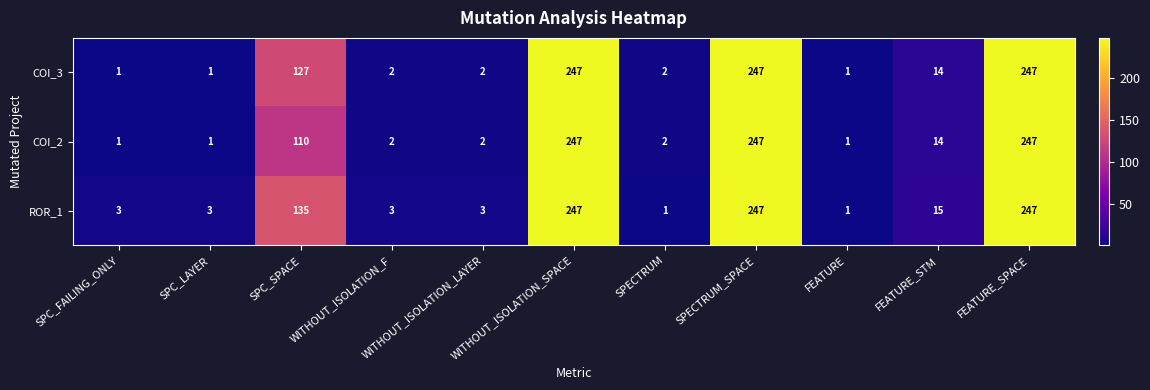

What is the smallest value displayed?

1